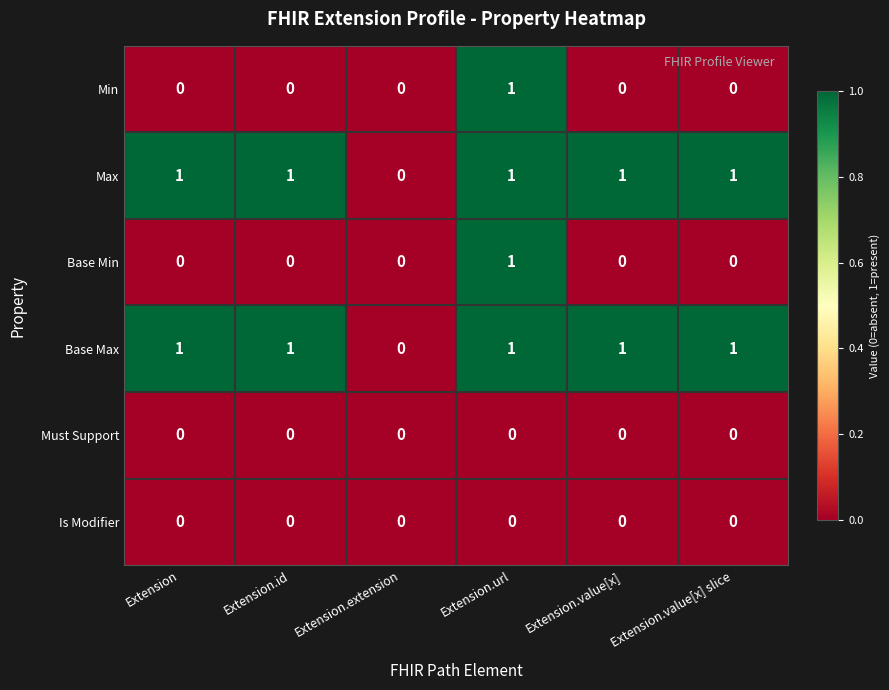

At which label does Base Min reach its peak?

Extension.url